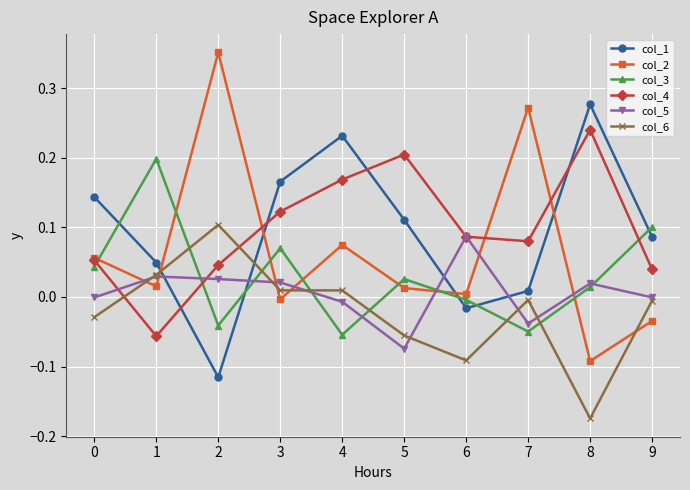

Which series has the widest spread of values?

col_2